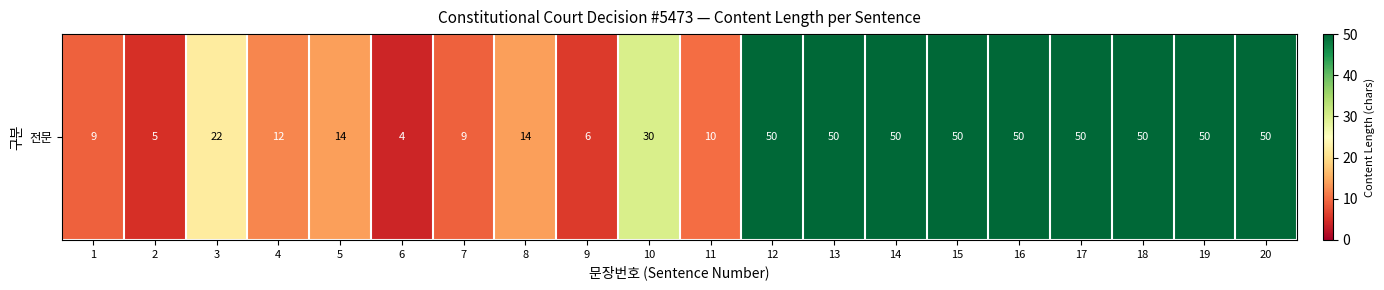

How many distinct data groups are displayed?

1